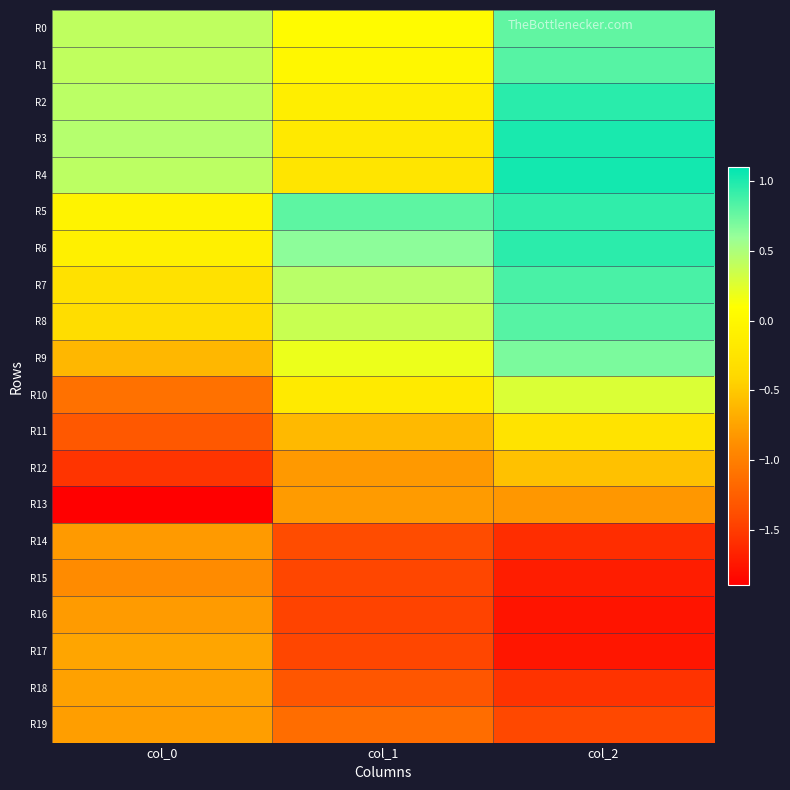

Reading left to right, list all the values displayed in this chart.

R0: col_0=0.4	col_1=0.1	col_2=0.8
R1: col_0=0.4	col_1=0.0	col_2=0.8
R2: col_0=0.4	col_1=-0.1	col_2=1.0
R3: col_0=0.5	col_1=-0.2	col_2=1.0
R4: col_0=0.4	col_1=-0.2	col_2=1.0
R5: col_0=-0.0	col_1=0.8	col_2=0.9
R6: col_0=-0.1	col_1=0.6	col_2=1.0
R7: col_0=-0.3	col_1=0.4	col_2=0.9
R8: col_0=-0.3	col_1=0.4	col_2=0.8
R9: col_0=-0.6	col_1=0.2	col_2=0.7
R10: col_0=-1.1	col_1=-0.2	col_2=0.3
R11: col_0=-1.3	col_1=-0.6	col_2=-0.3
R12: col_0=-1.6	col_1=-0.8	col_2=-0.6
R13: col_0=-1.9	col_1=-0.8	col_2=-0.8
R14: col_0=-0.8	col_1=-1.4	col_2=-1.6
R15: col_0=-0.9	col_1=-1.4	col_2=-1.7
R16: col_0=-0.8	col_1=-1.5	col_2=-1.8
R17: col_0=-0.7	col_1=-1.4	col_2=-1.8
R18: col_0=-0.8	col_1=-1.3	col_2=-1.6
R19: col_0=-0.8	col_1=-1.1	col_2=-1.4